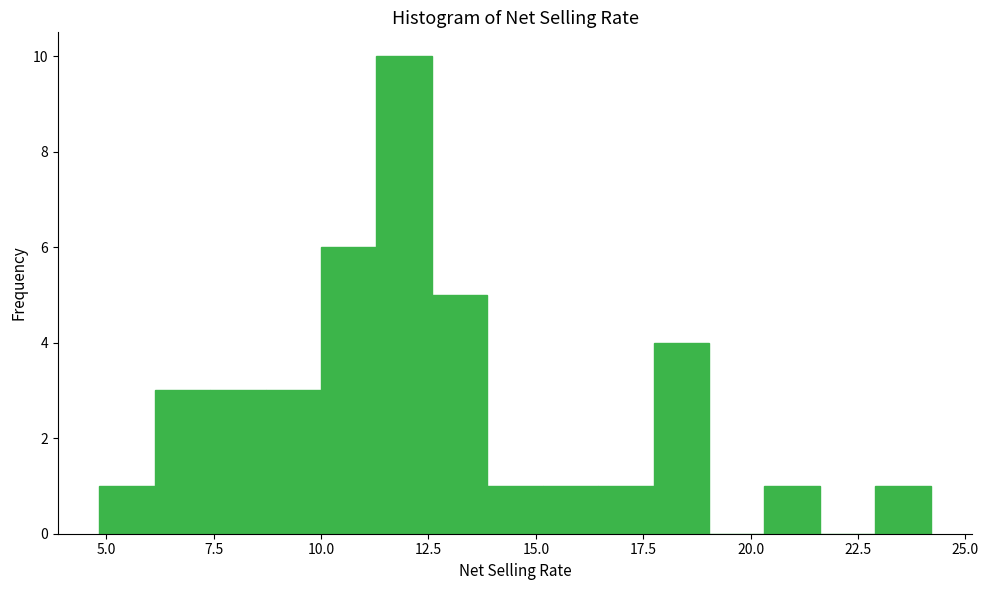

Around what value on the x-axis is the tallest bar? Give the approximate position of its centre, as read against the axis.

12.0